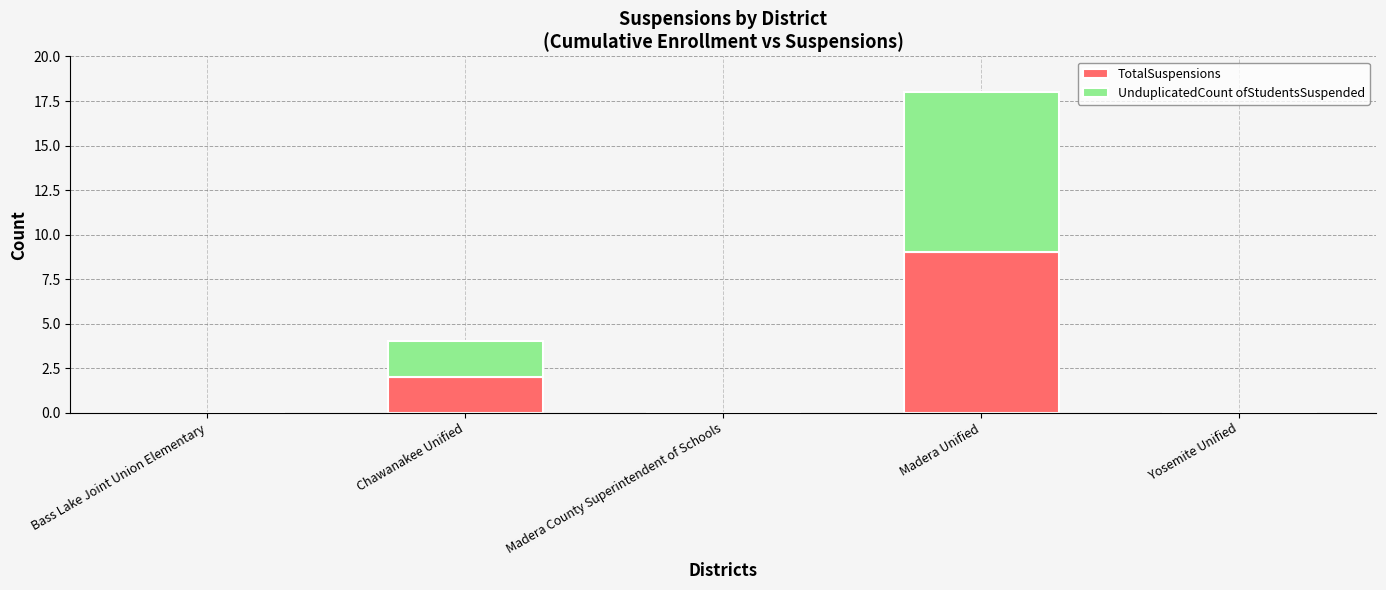

Is it true that TotalSuspensions equals 0 at Bass Lake Joint Union Elementary?

True